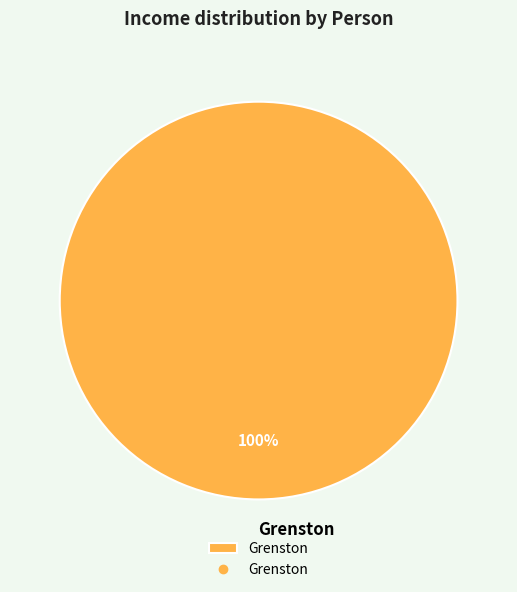

Count the number of slices in the pie.

1